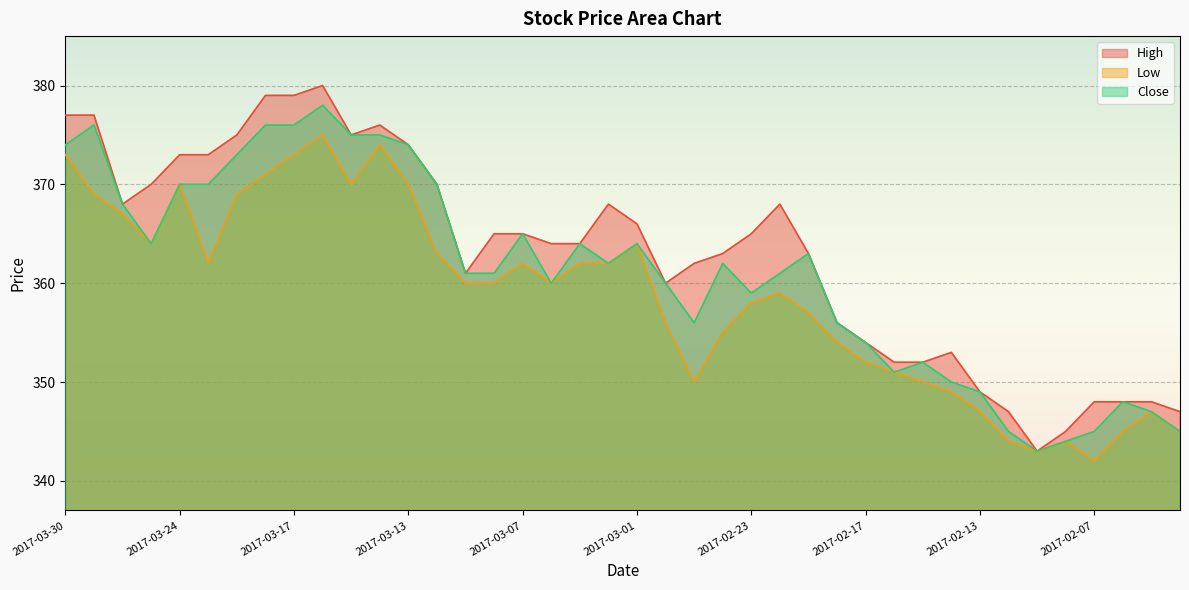

True or false: High has more than 1 interior local peaks.

True